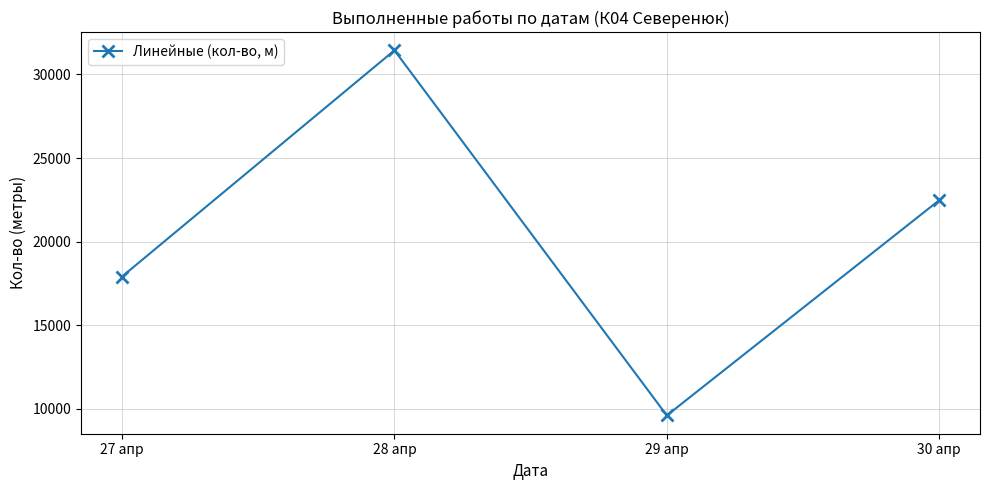

What is the change in value from 27 апр to 28 апр?

+13522.2